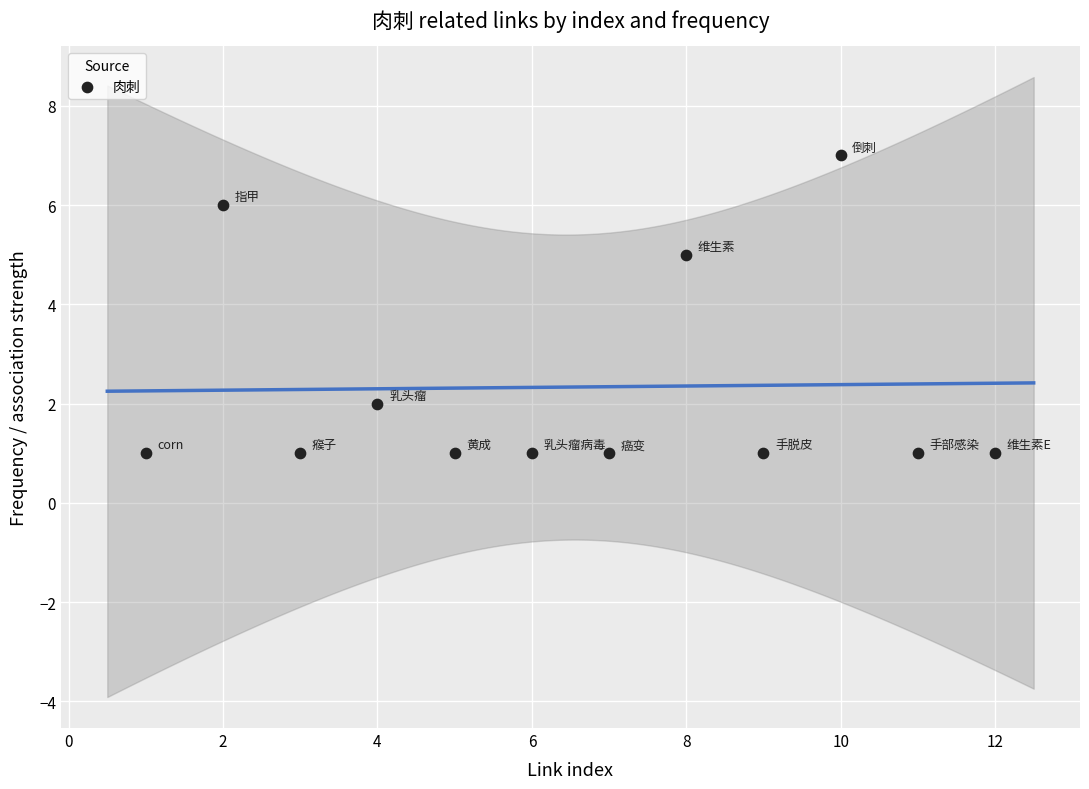

What Y value in the scatter plot is closest to 4?

5